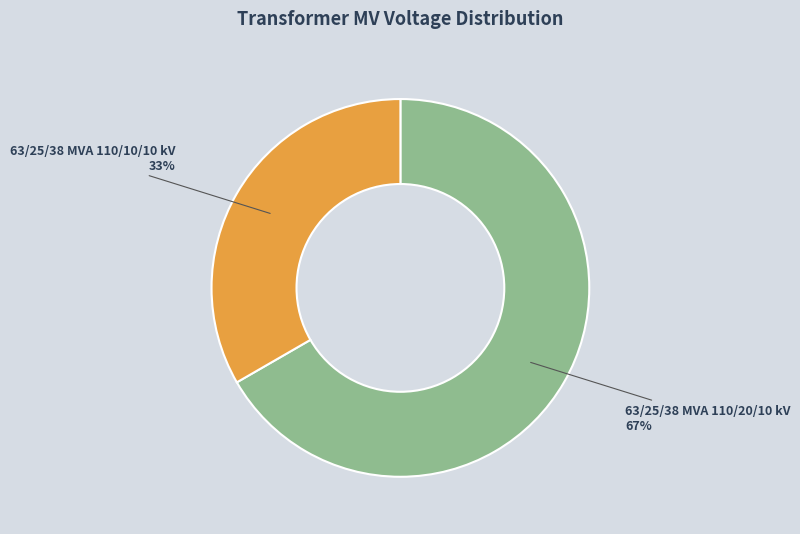

What percentage is the 63/25/38 MVA 110/20/10 kV slice, to the nearest percent?

67%